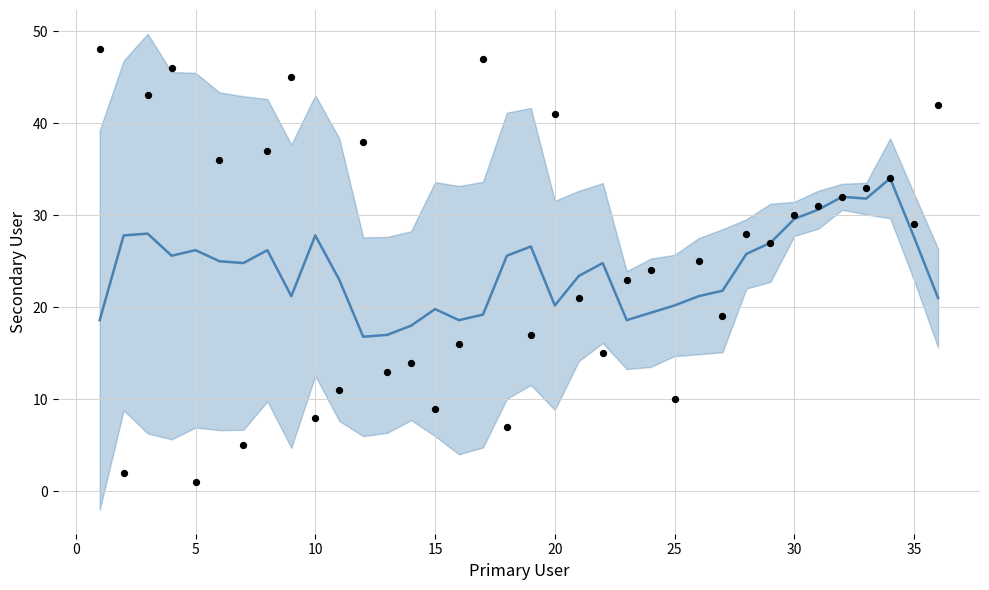

What are all the series names shown in the legend?

Secondary User trend, Secondary User